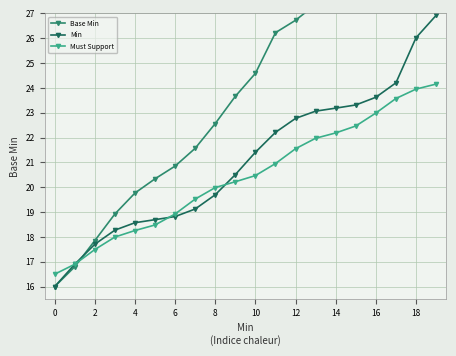

Reading left to right, list all the values displayed in this chart.

Base Min: 16.0	16.8	17.9	18.9	19.8	20.3	20.9	21.6	22.6	23.7	24.6	26.2	26.7	27.4	28.3	29.4	31.4	32.1	32.6	33.2
Min: 16.0	16.9	17.7	18.3	18.6	18.7	18.8	19.1	19.7	20.5	21.4	22.2	22.8	23.1	23.2	23.3	23.6	24.2	26.0	26.9
Must Support: 16.5	16.9	17.5	18.0	18.3	18.5	18.9	19.5	20.0	20.2	20.5	21.0	21.6	22.0	22.2	22.5	23.0	23.6	24.0	24.2